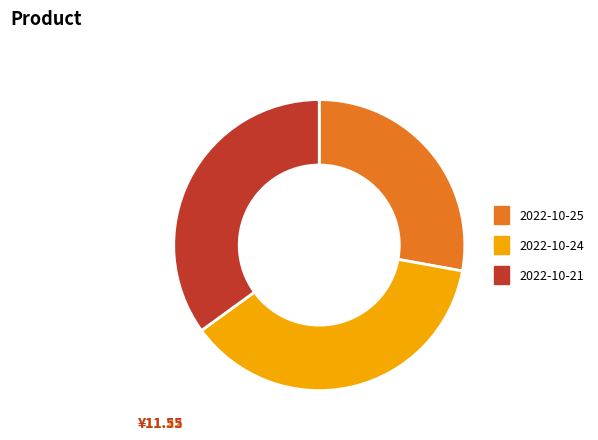

Do 2022-10-21 and 2022-10-25 together represent more than half of the pie?

Yes